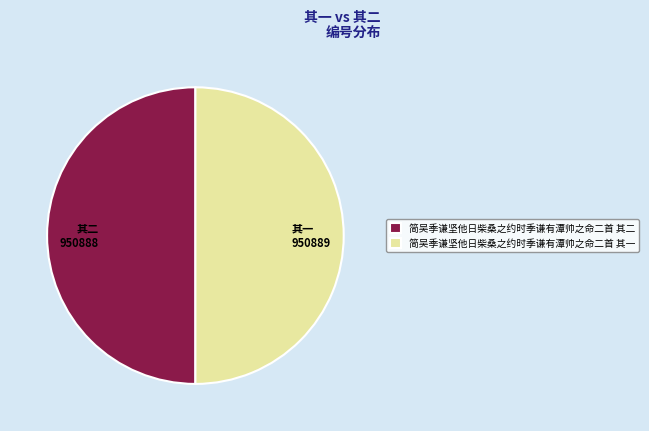

What is the ratio of the value at 简吴季谦坚他日柴桑之约时季谦有潭帅之命二首 其二 to the value at 简吴季谦坚他日柴桑之约时季谦有潭帅之命二首 其一?

1.0